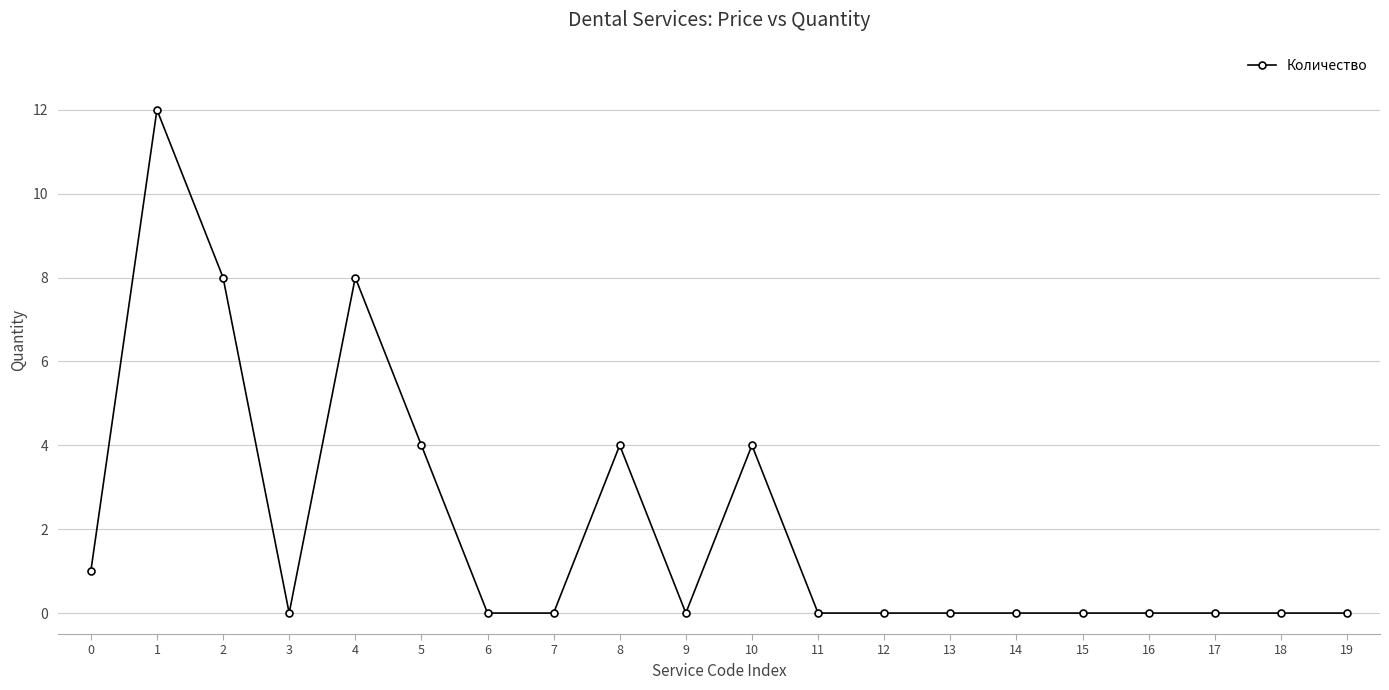

How many distinct data groups are displayed?

1